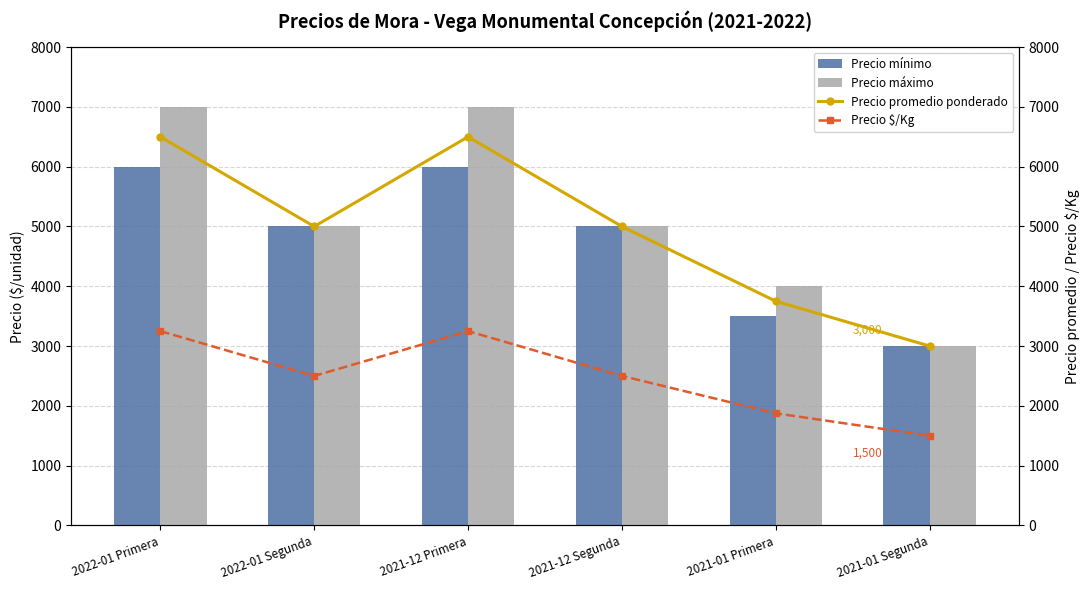

What is the highest value of the Precio promedio ponderado series?

6500